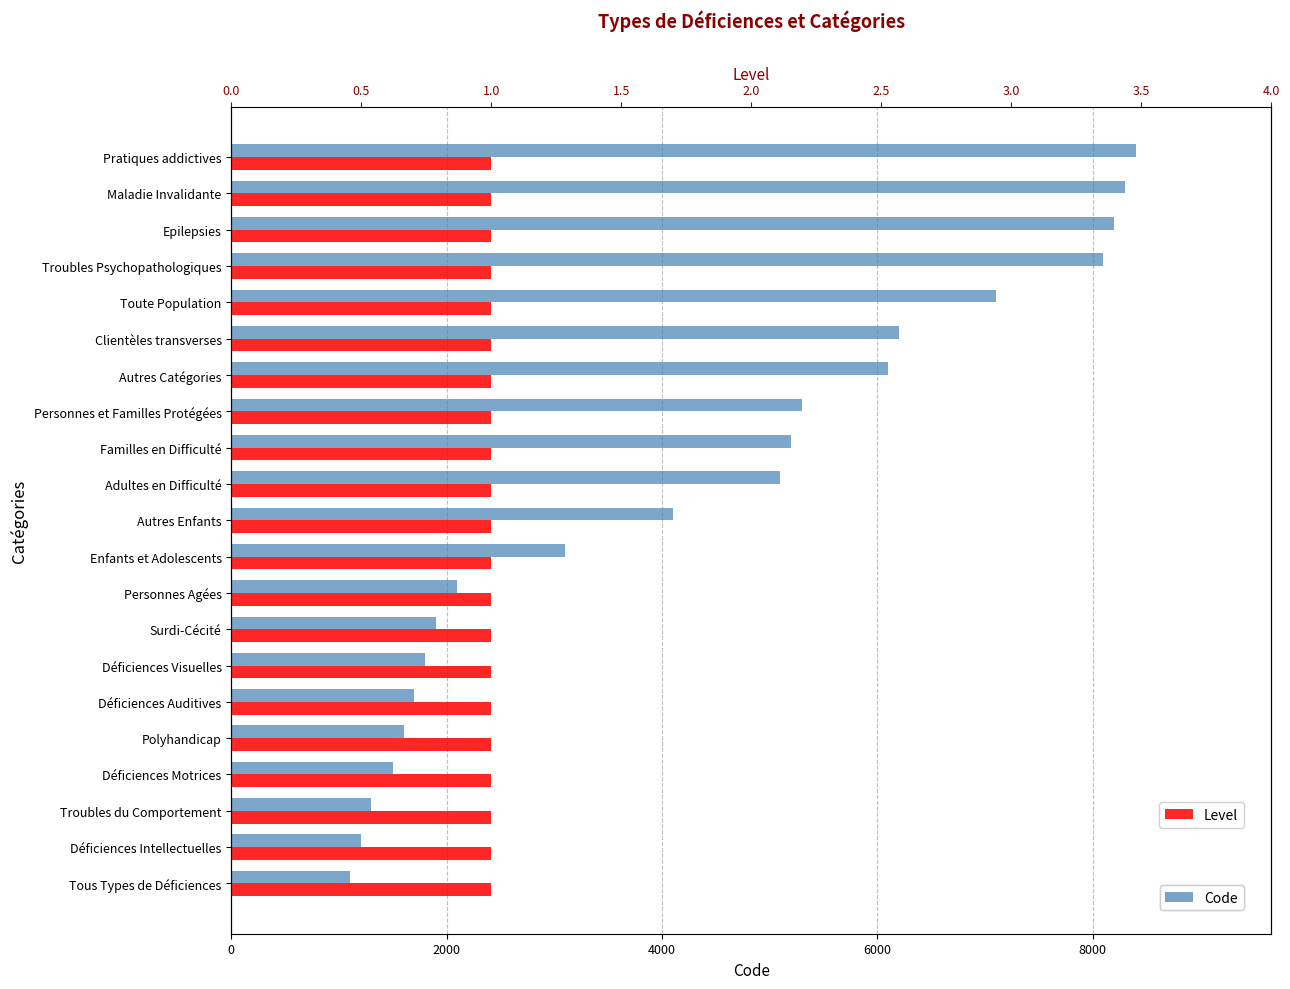

Reading left to right, transcribe all the data shown in this chart.

Code: 1100.0	1200.0	1300.0	1500.0	1600.0	1700.0	1800.0	1900.0	2100.0	3100.0	4100.0	5100.0	5200.0	5300.0	6100.0	6200.0	7100.0	8100.0	8200.0	8300.0	8400.0
Level: 0.3	0.3	0.3	0.3	0.3	0.3	0.3	0.3	0.3	0.3	0.3	0.3	0.3	0.3	0.3	0.3	0.3	0.3	0.3	0.3	0.3